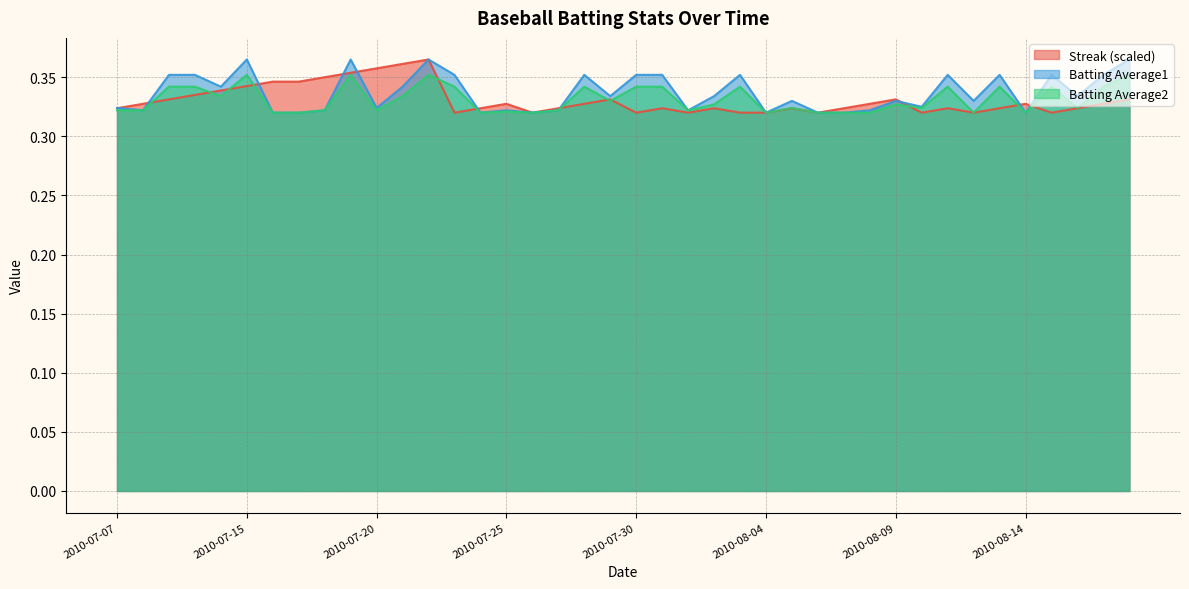

At which label is Streak closest to 0?

2010-07-23